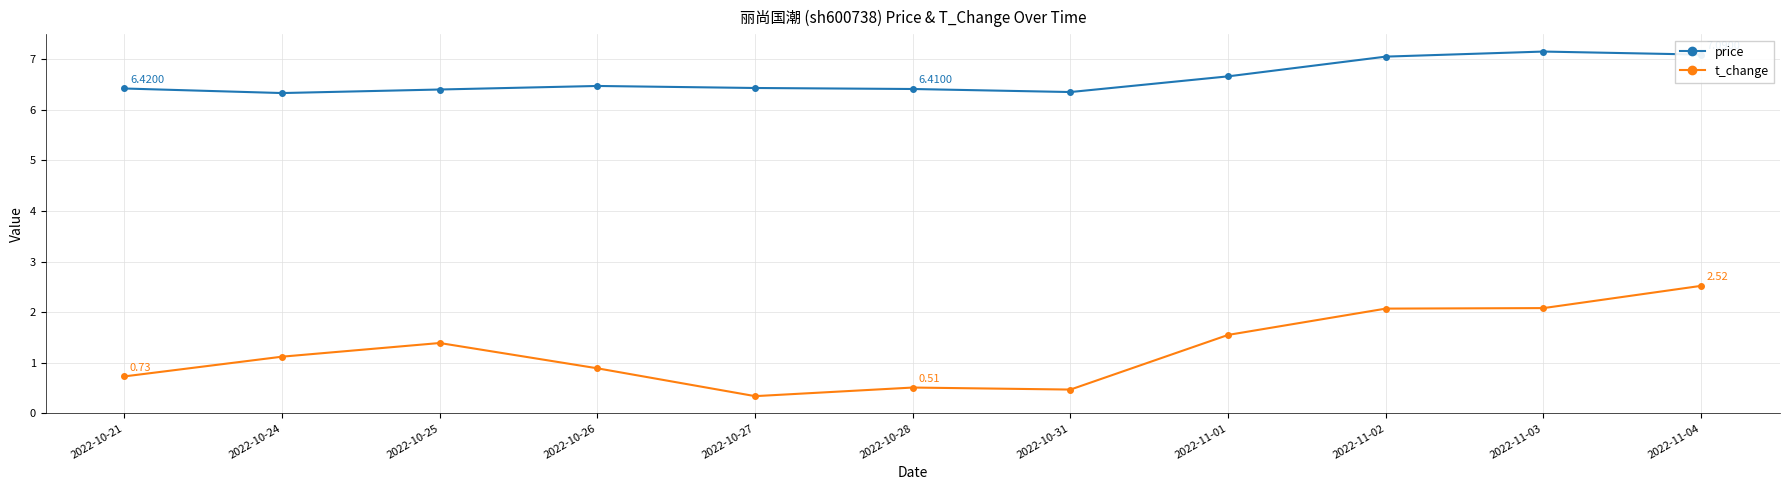

What is the difference between the highest and lowest values at 2022-10-31?

5.9